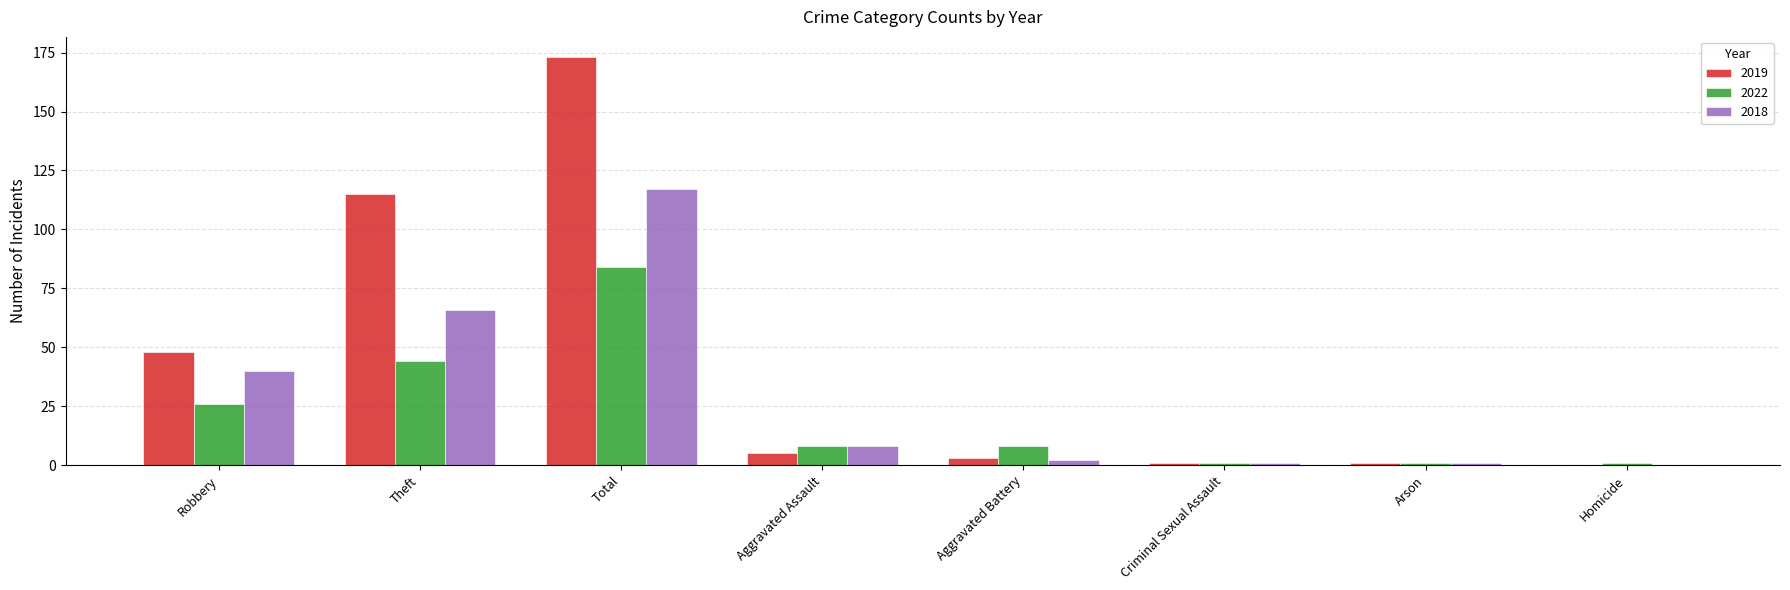

At which category is the sum across all series the highest?

Total